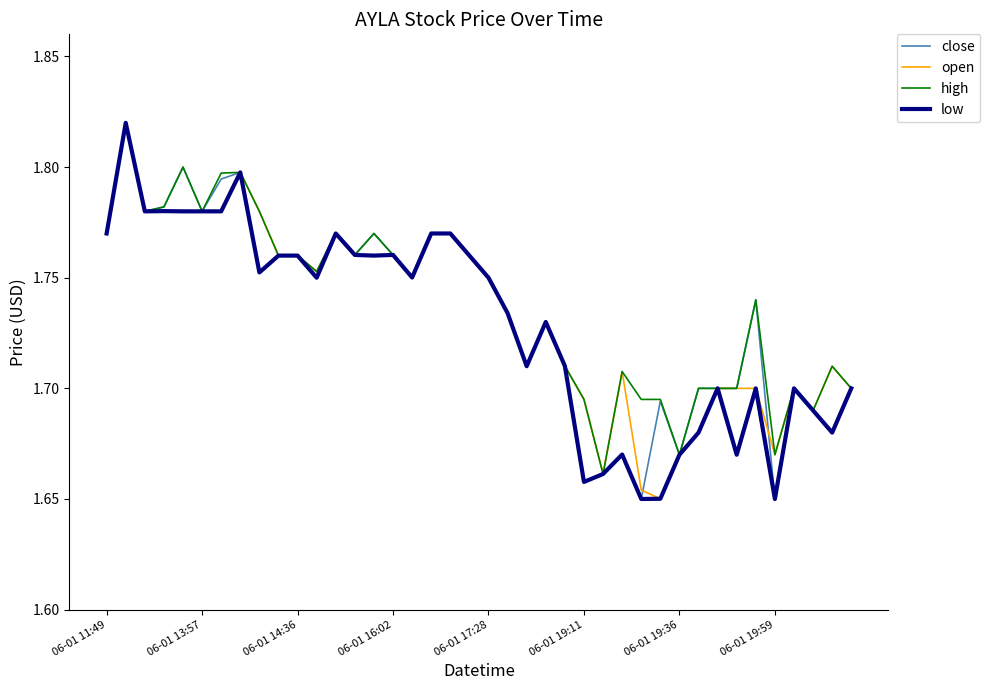

The value of close at 06-01 19:59 is 0.4. True or false?

False